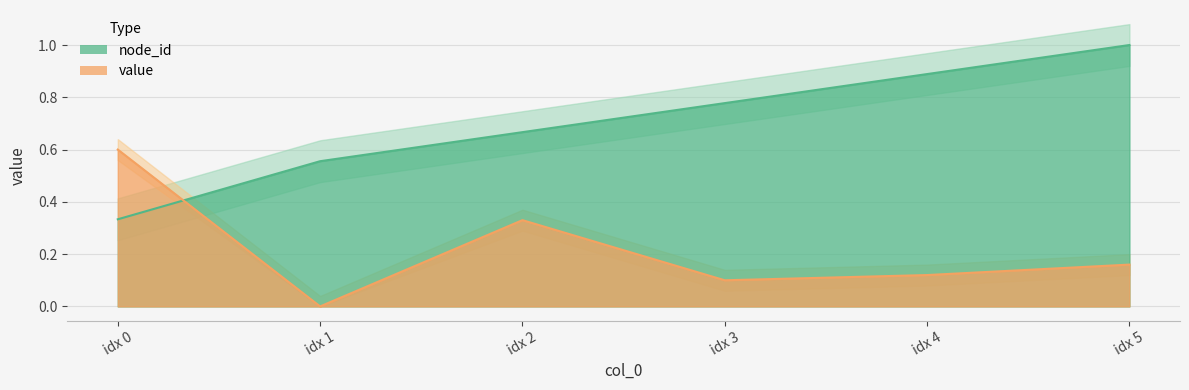

What is the spread (max minus min) of values at idx 4?

0.8